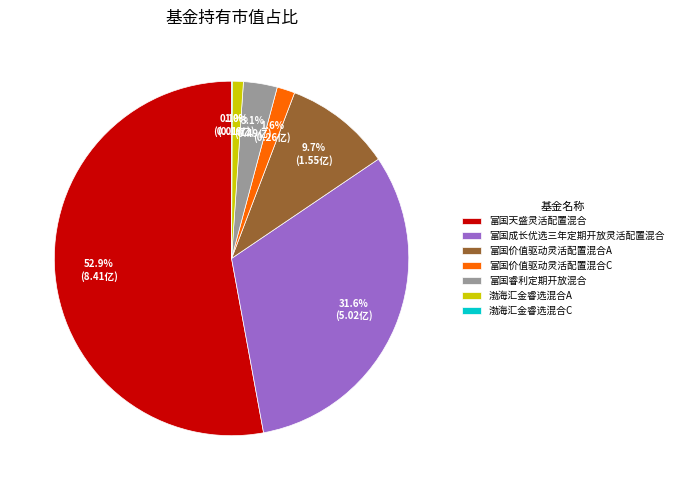

True or false: 富国天盛灵活配置混合 accounts for 58% of the total.

False